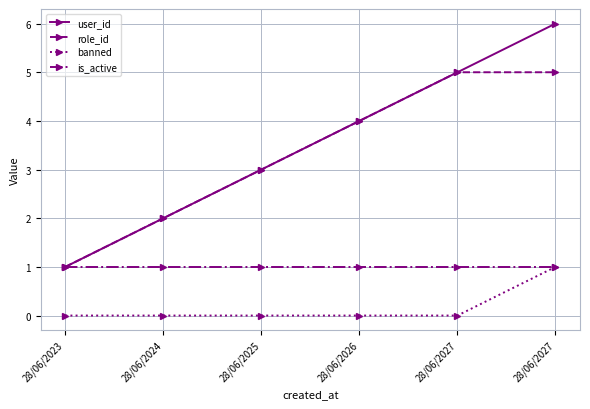

At how many categories does at least one series exceed 3?

3